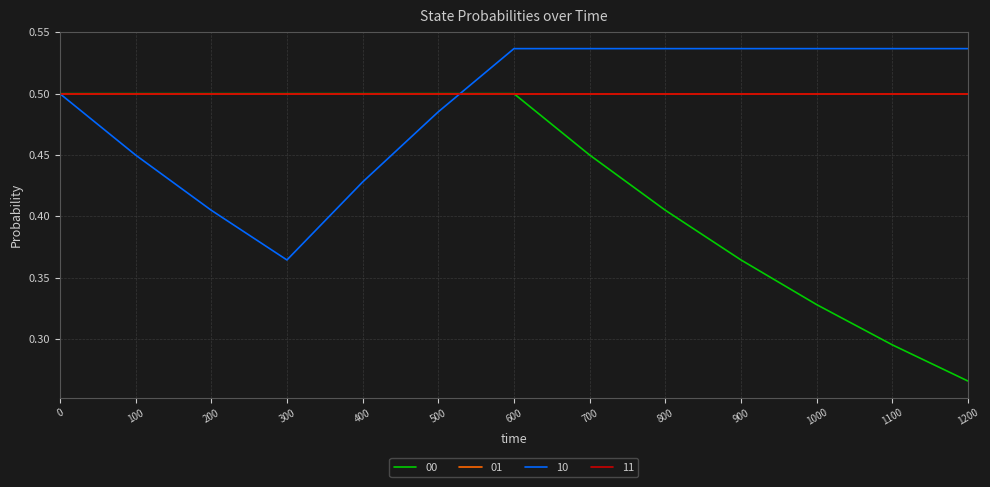

Is this an area chart (filled region under the line)?

No